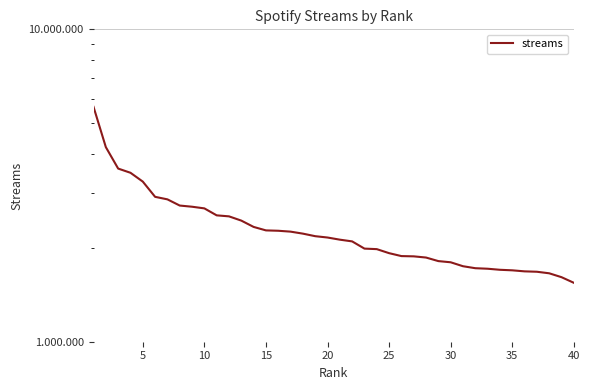

What is the sum of the values at 35 and 10?

4364717